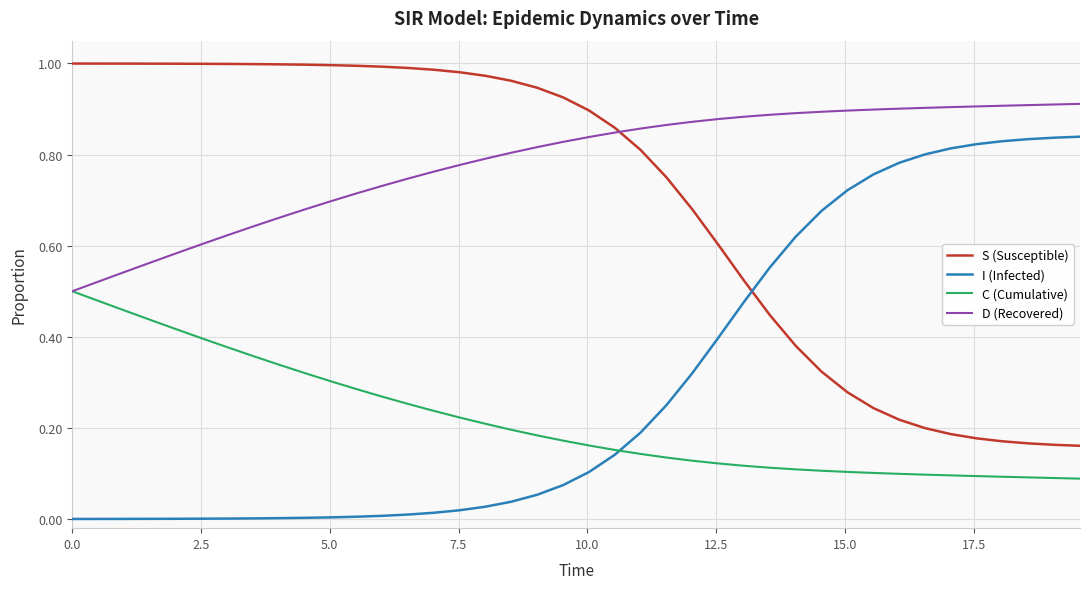

What is the sum of all D (Recovered) values?

31.3